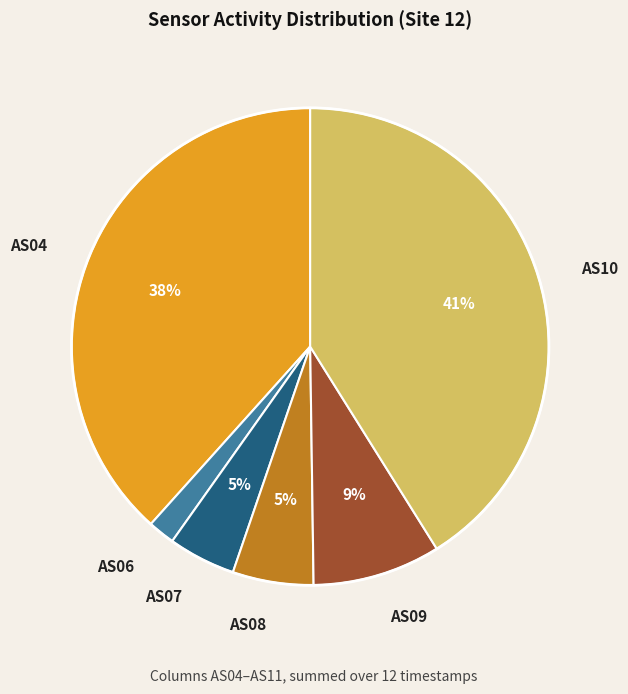

Combined, do AS08 and AS09 account for over 50%?

No